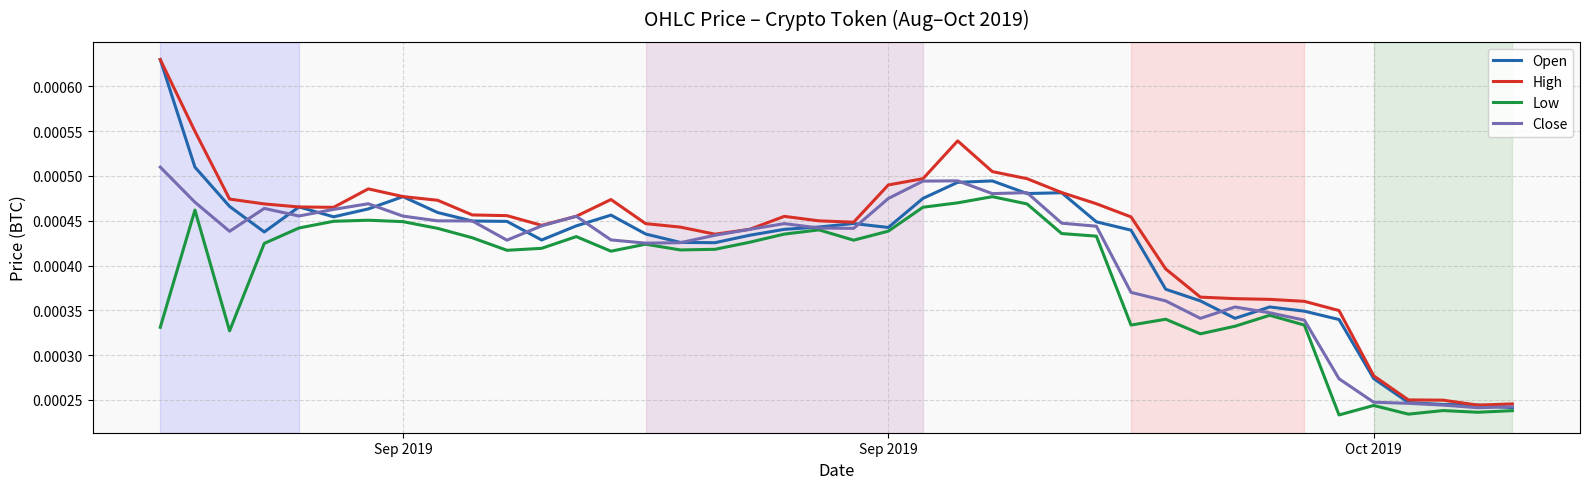

Which series has the largest range (max minus min)?

Open